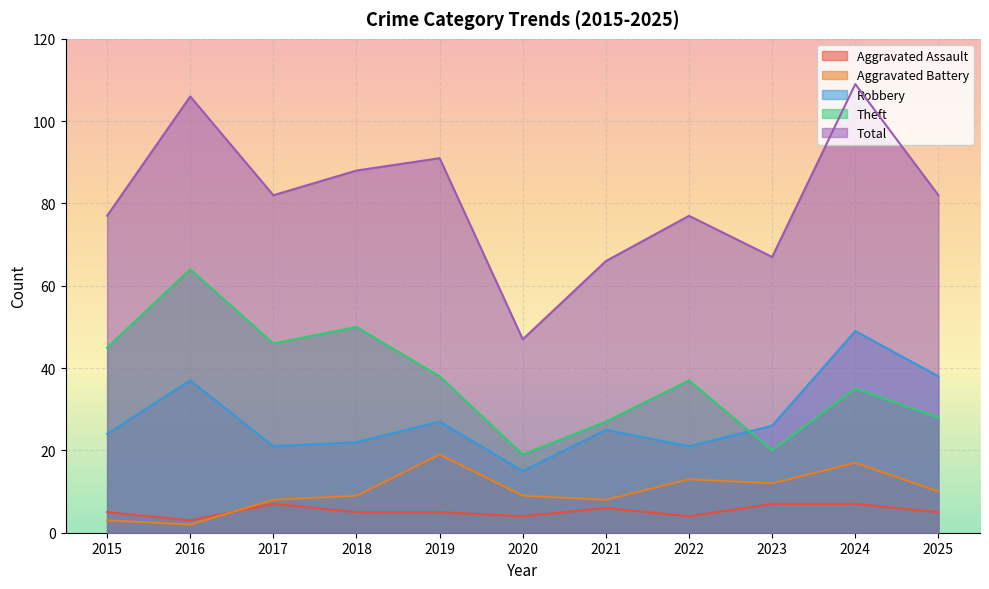

Reading right to left, list all the values displayed in this chart.

Aggravated Assault: 2025=5	2024=7	2023=7	2022=4	2021=6	2020=4	2019=5	2018=5	2017=7	2016=3	2015=5
Aggravated Battery: 2025=10	2024=17	2023=12	2022=13	2021=8	2020=9	2019=19	2018=9	2017=8	2016=2	2015=3
Robbery: 2025=38	2024=49	2023=26	2022=21	2021=25	2020=15	2019=27	2018=22	2017=21	2016=37	2015=24
Theft: 2025=28	2024=35	2023=20	2022=37	2021=27	2020=19	2019=38	2018=50	2017=46	2016=64	2015=45
Total: 2025=82	2024=109	2023=67	2022=77	2021=66	2020=47	2019=91	2018=88	2017=82	2016=106	2015=77